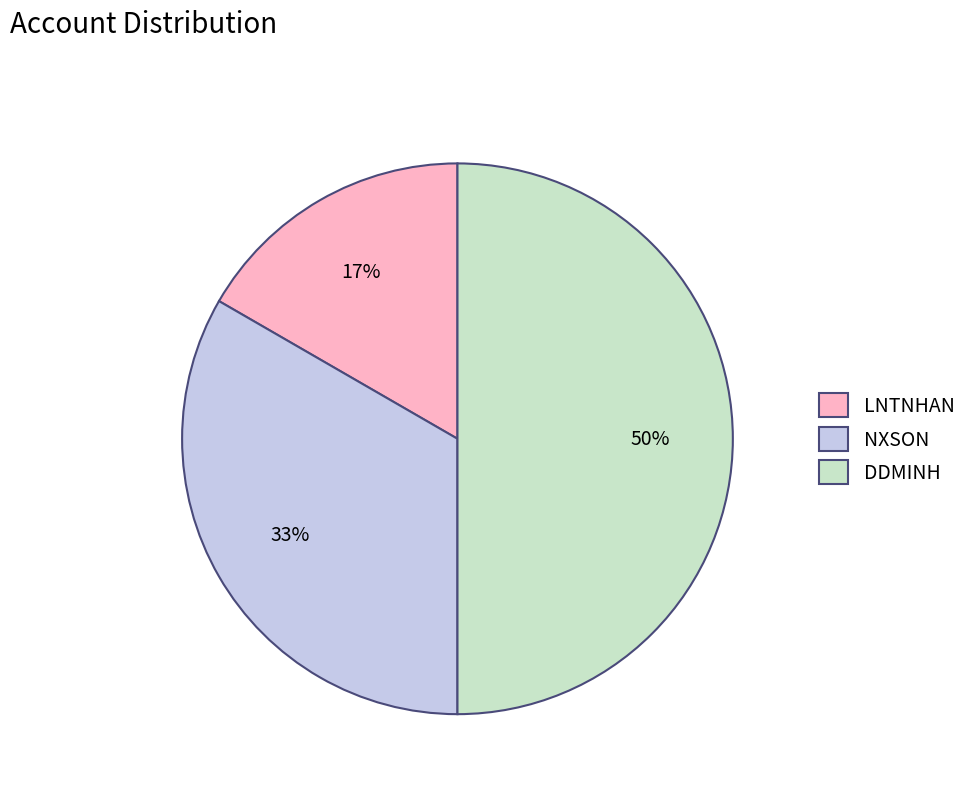

Does LNTNHAN account for over 50% of the chart?

No